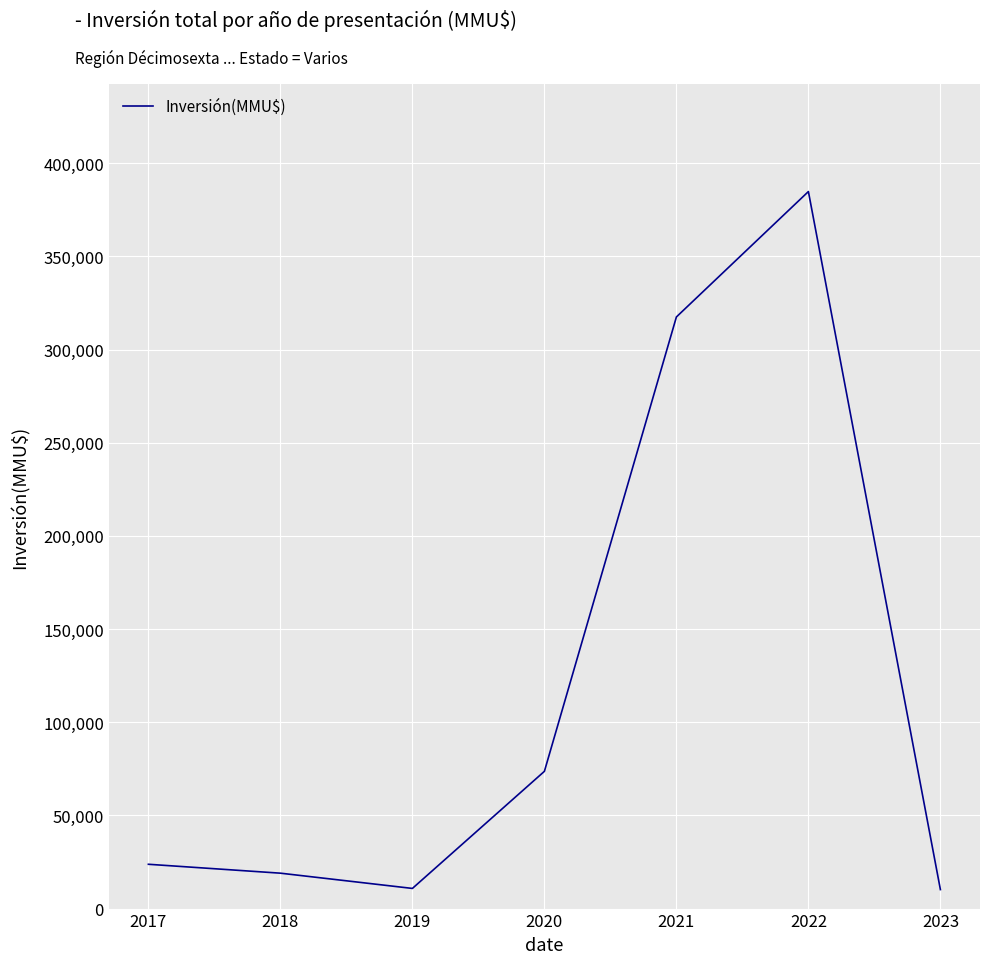

True or false: there are more than 0 points higher than both neighbors.

True